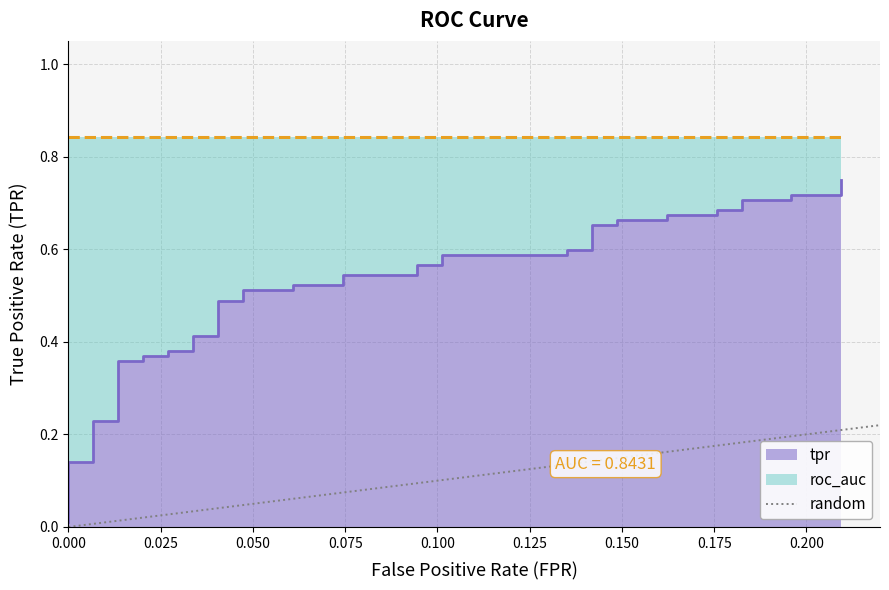

How many positive values are there?

1